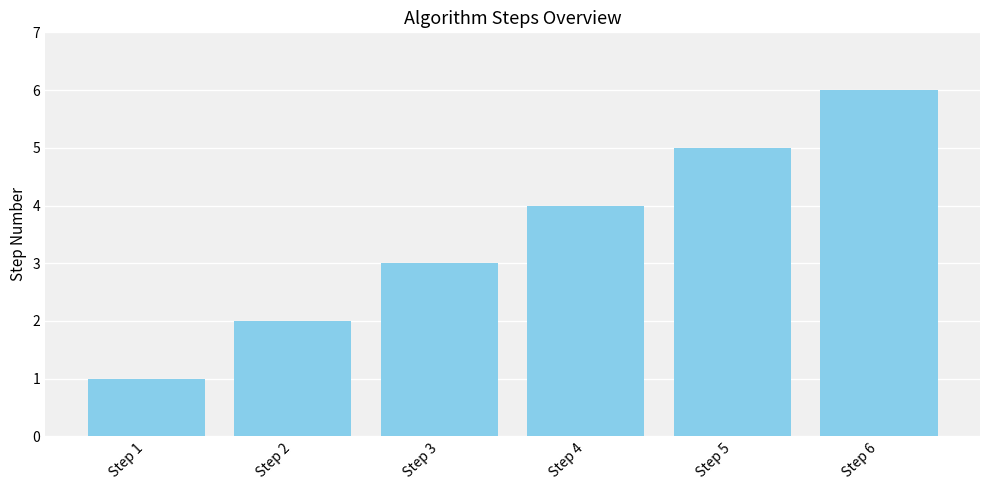

What is the sum of the values at Step 5 and Step 2?

7